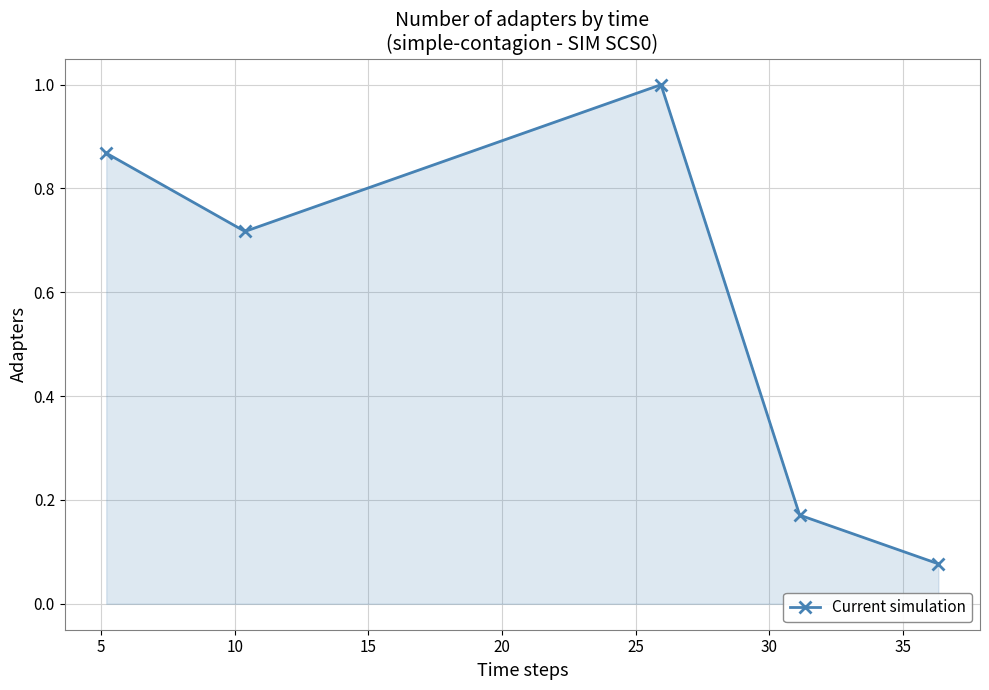

How many points are higher than both their immediate neighbors (excluding endpoints)?

1